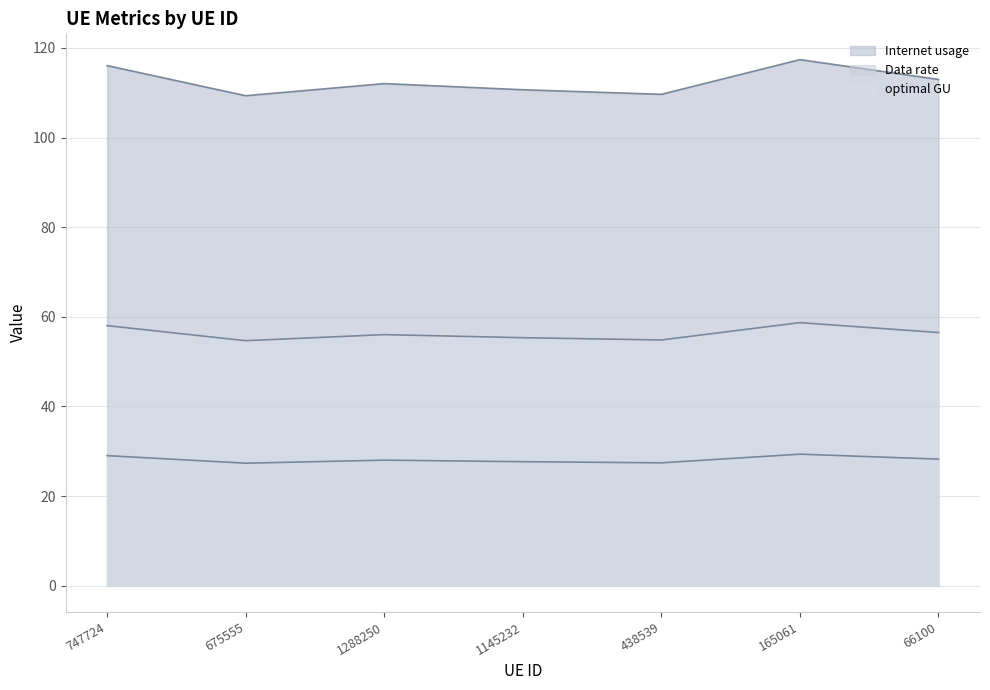

What is the minimum value for optimal GU?

54.7